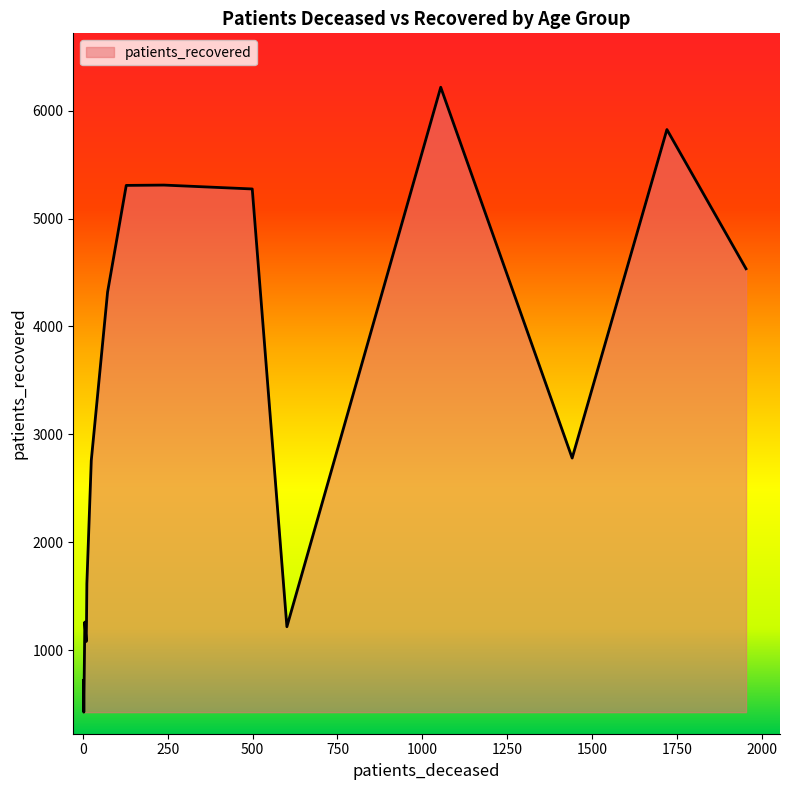

Count the number of categories in the chart.

16